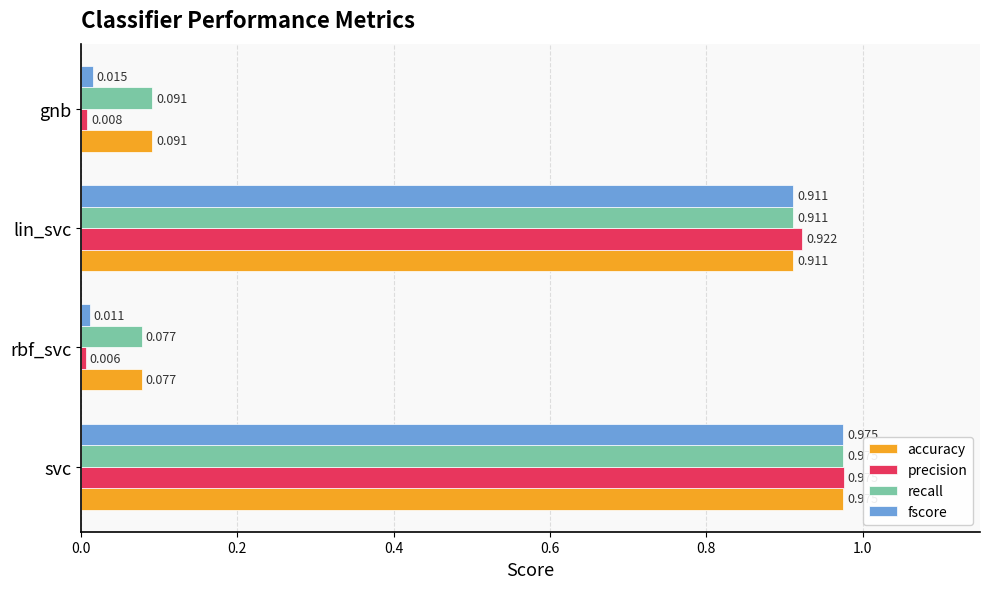

What are all the series names shown in the legend?

accuracy, precision, recall, fscore